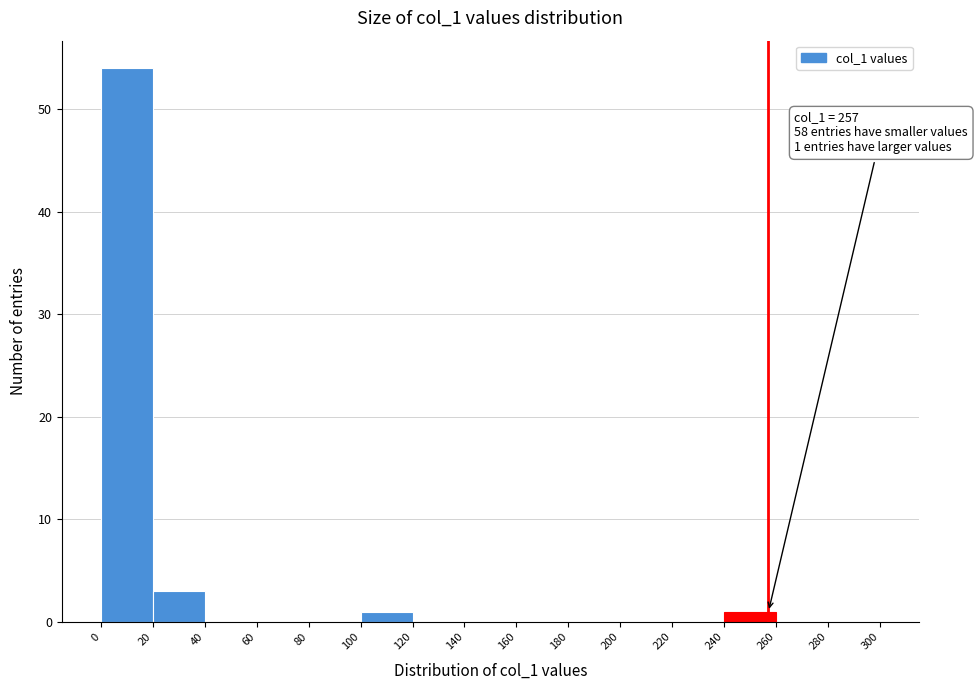

Over which range of the x-axis is the bar tallest?

0 to 20